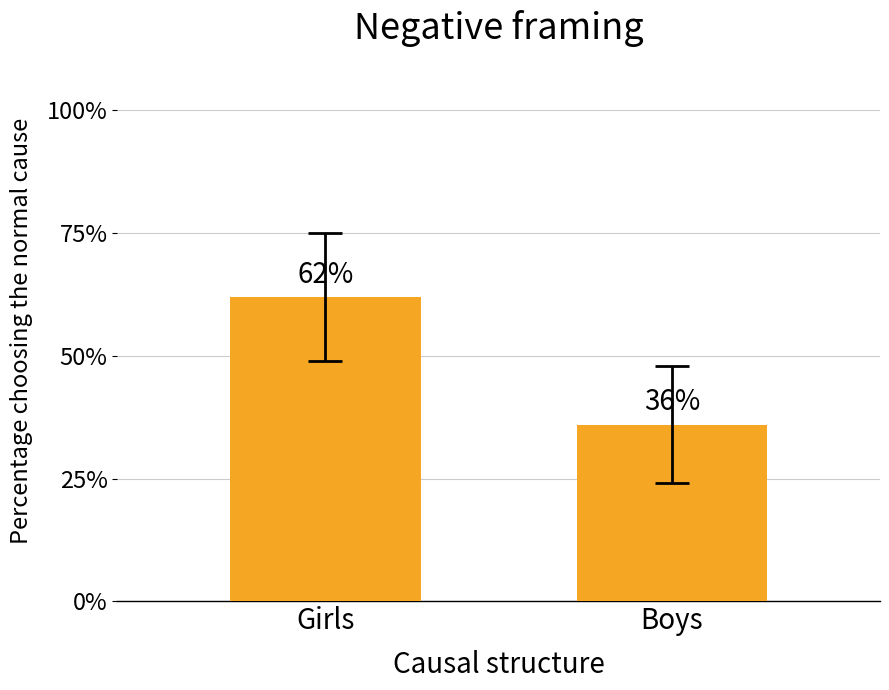

List the labels in order of value, largest first.

Girls, Boys